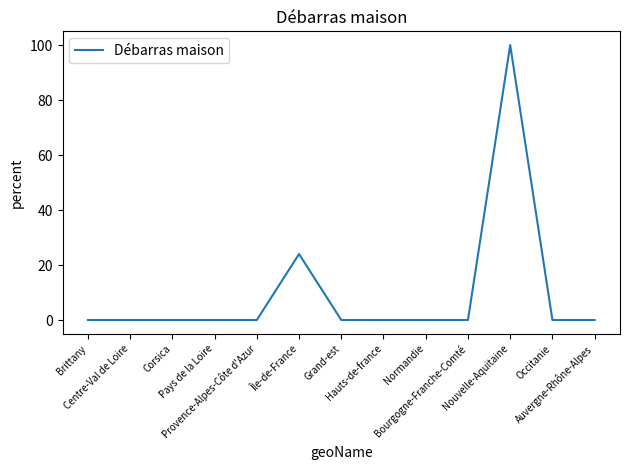

Which category has the highest value across all series?

Nouvelle-Aquitaine